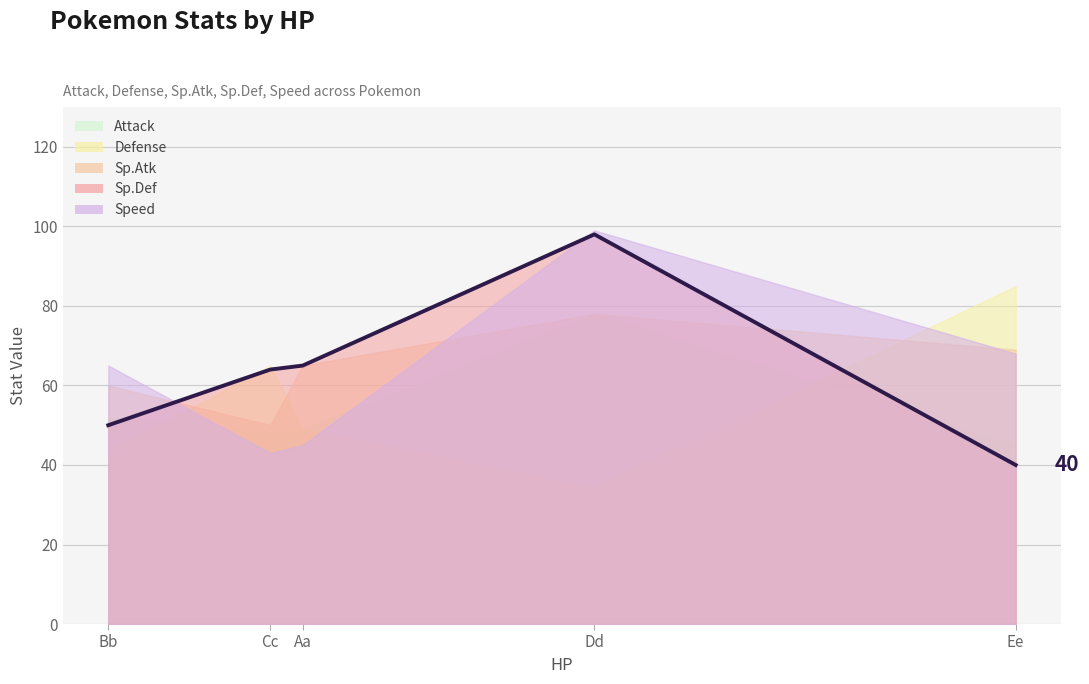

List the labels in order of Speed value, smallest first.

Cc, Aa, Bb, Ee, Dd